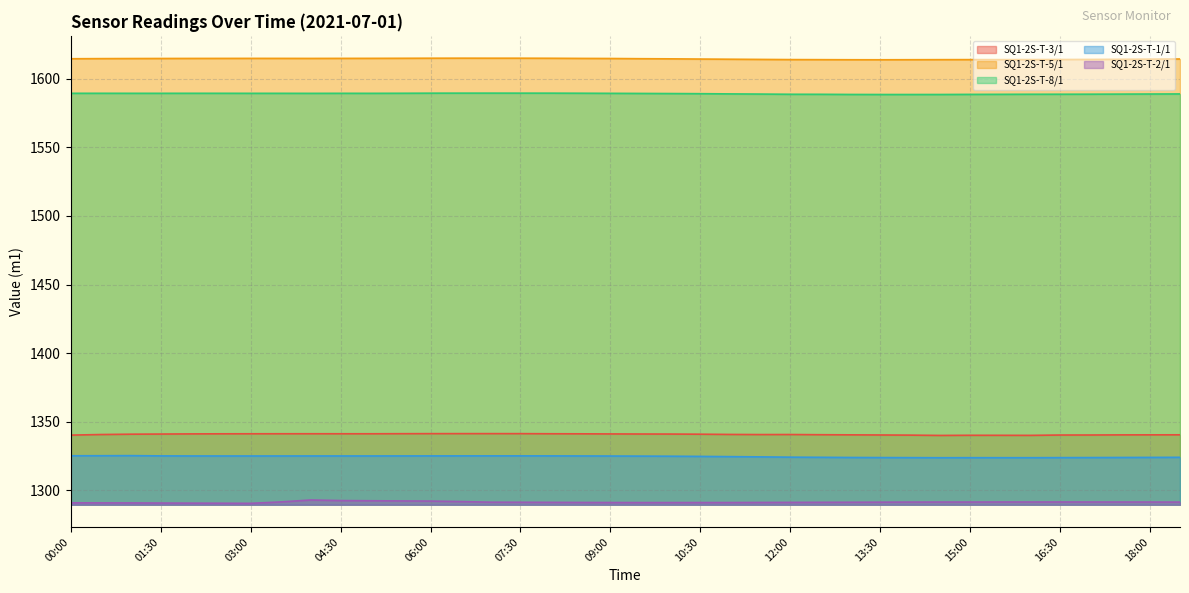

How many lines are shown in the chart?

5